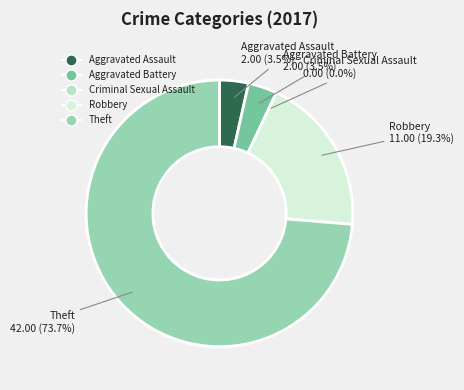

Is it true that Aggravated Assault is 12% of the pie?

False